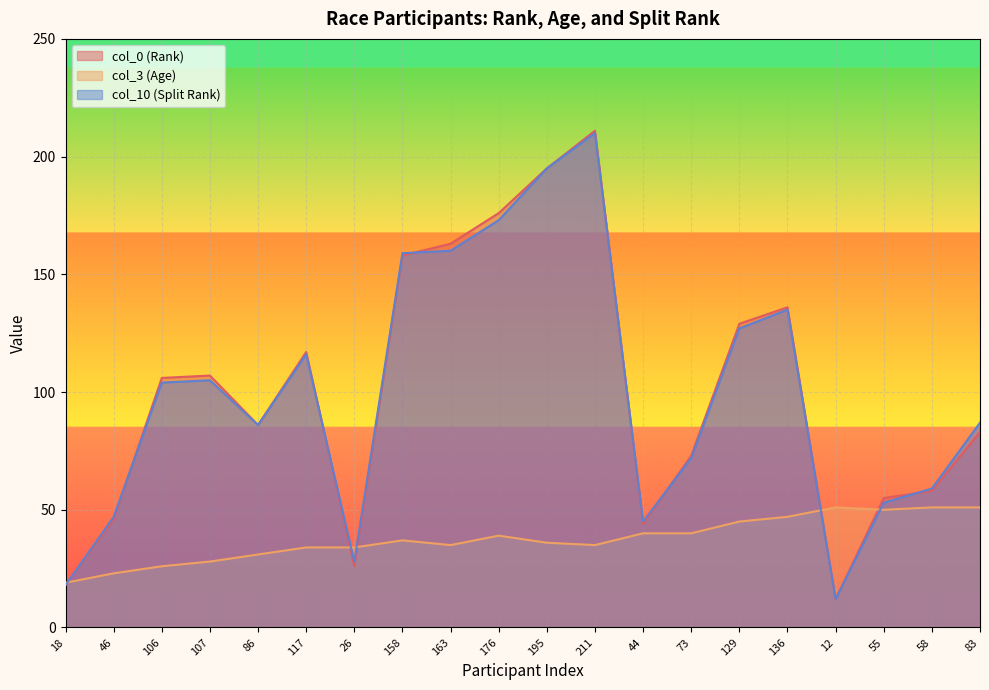

Reading right to left, transcribe all the data shown in this chart.

col_0 (Rank): 83	58	55	12	136	129	73	44	211	195	176	163	158	26	117	86	107	106	46	18
col_3 (Age): 51	51	50	51	47	45	40	40	35	36	39	35	37	34	34	31	28	26	23	19
col_10 (Split Rank): 87	59	53	12	135	127	72	45	210	195	173	160	159	28	116	86	105	104	47	18